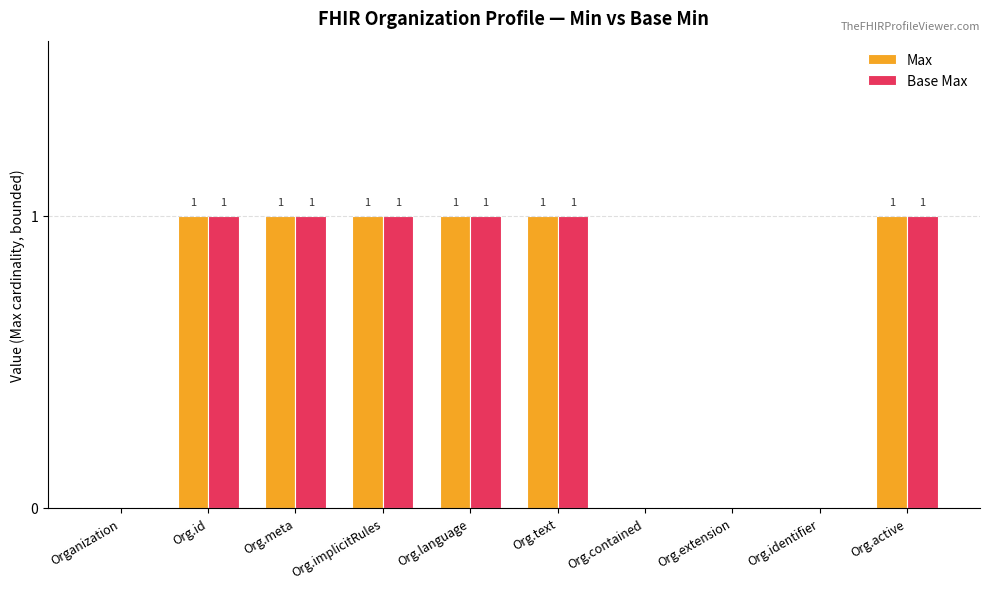

How many Max values are between 0 and 1?

10